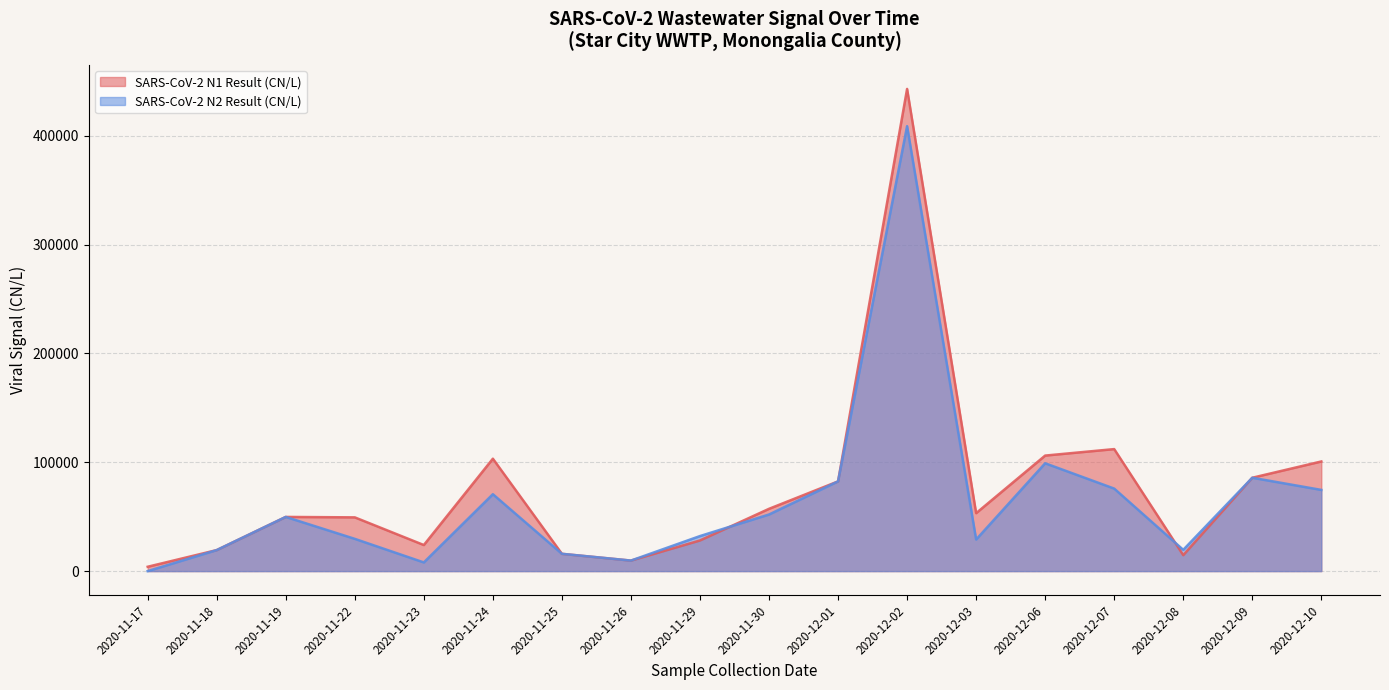

Reading left to right, transcribe all the data shown in this chart.

SARS-CoV-2 N1 Result (CN/L): 3996.0	19320.0	49795.2	49394.4	23962.8	103305.6	15891.6	9676.8	28170.0	57250.8	82456.8	443142.0	53241.6	106176.0	112130.4	14670.0	85800.0	100764.0
SARS-CoV-2 N2 Result (CN/L): 0.0	19320.0	49795.2	29647.2	7980.0	70675.2	15891.6	9676.8	32202.0	52029.6	82456.8	408920.4	29030.4	99096.0	75832.8	19560.0	85800.0	74628.0